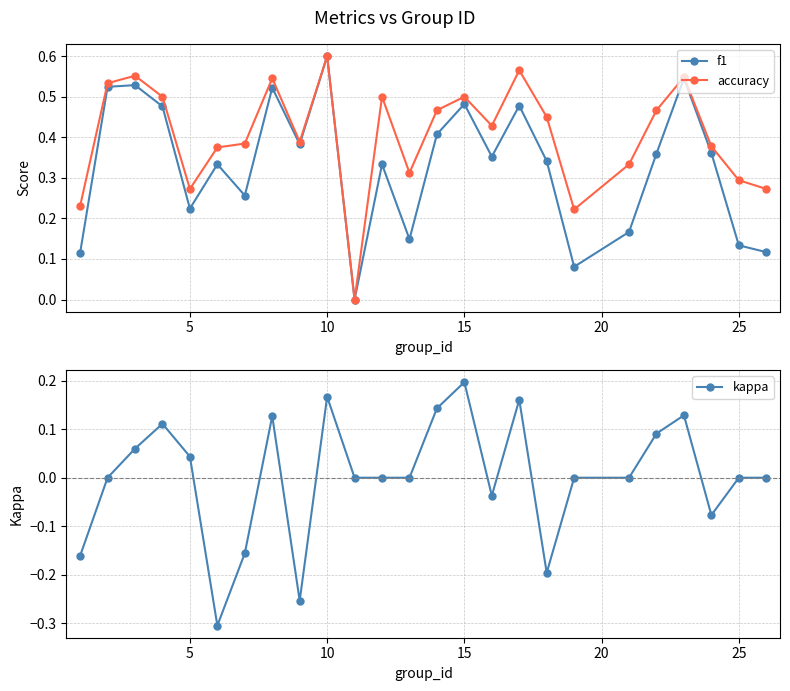

How many lines are shown in the chart?

3